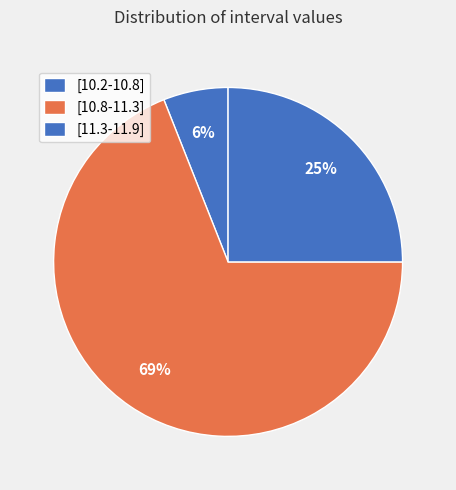

Count the number of slices in the pie.

3